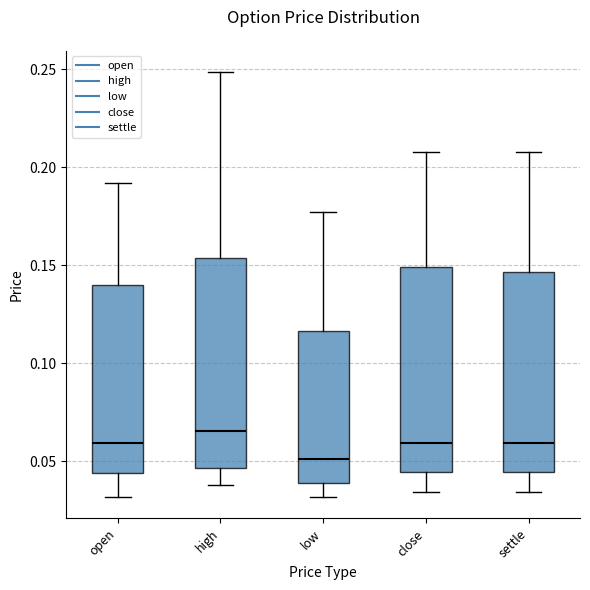

Where does the upper whisker of the box for settle end on the y-axis? The values are not printed on the chart, so give them approximately, as read against the axis.

0.210